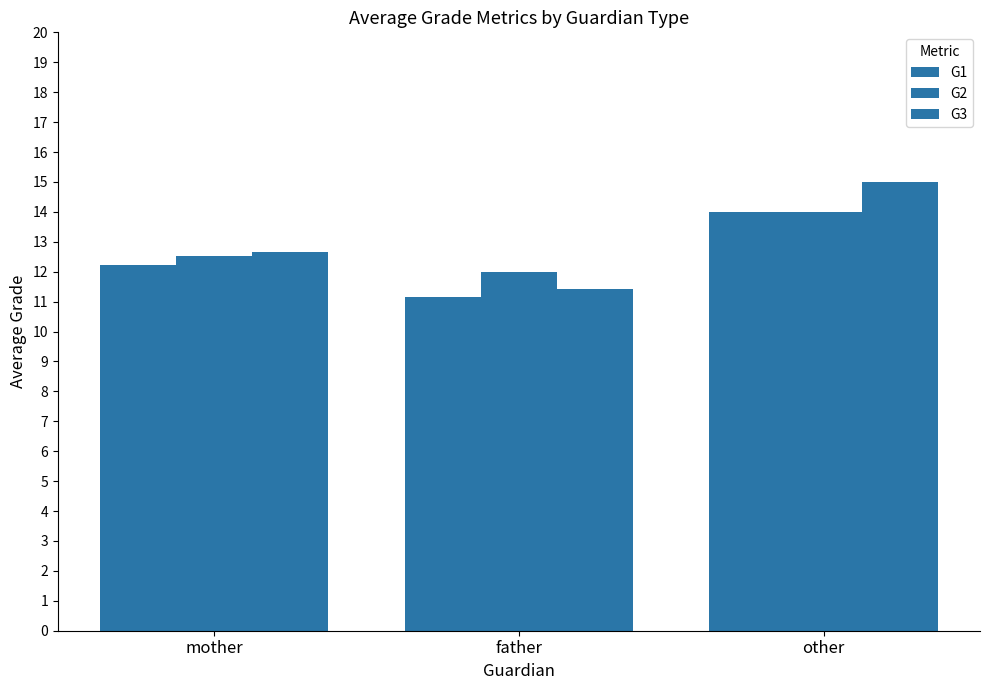

Which series has the largest total across all categories?

G3